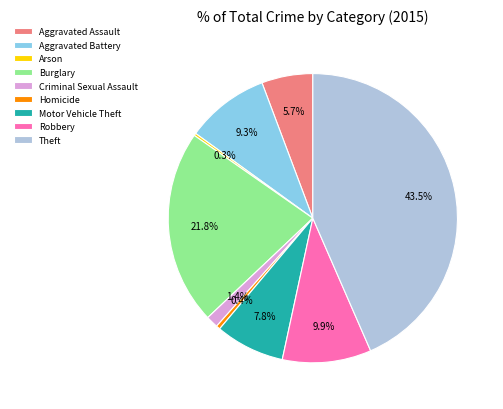

The Aggravated Battery slice represents 9% of the pie. True or false?

True